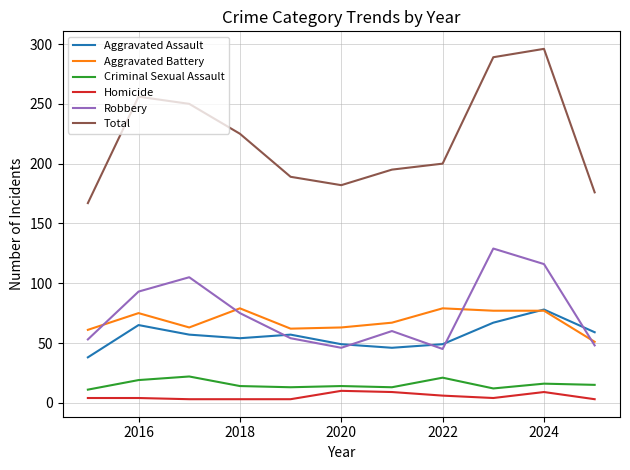

How many series are shown in this chart?

6